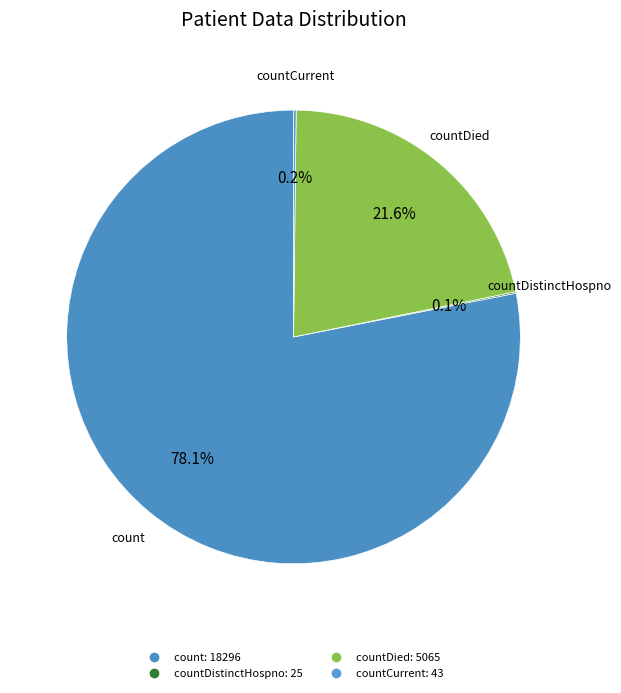

Is there a majority slice in this chart?

Yes